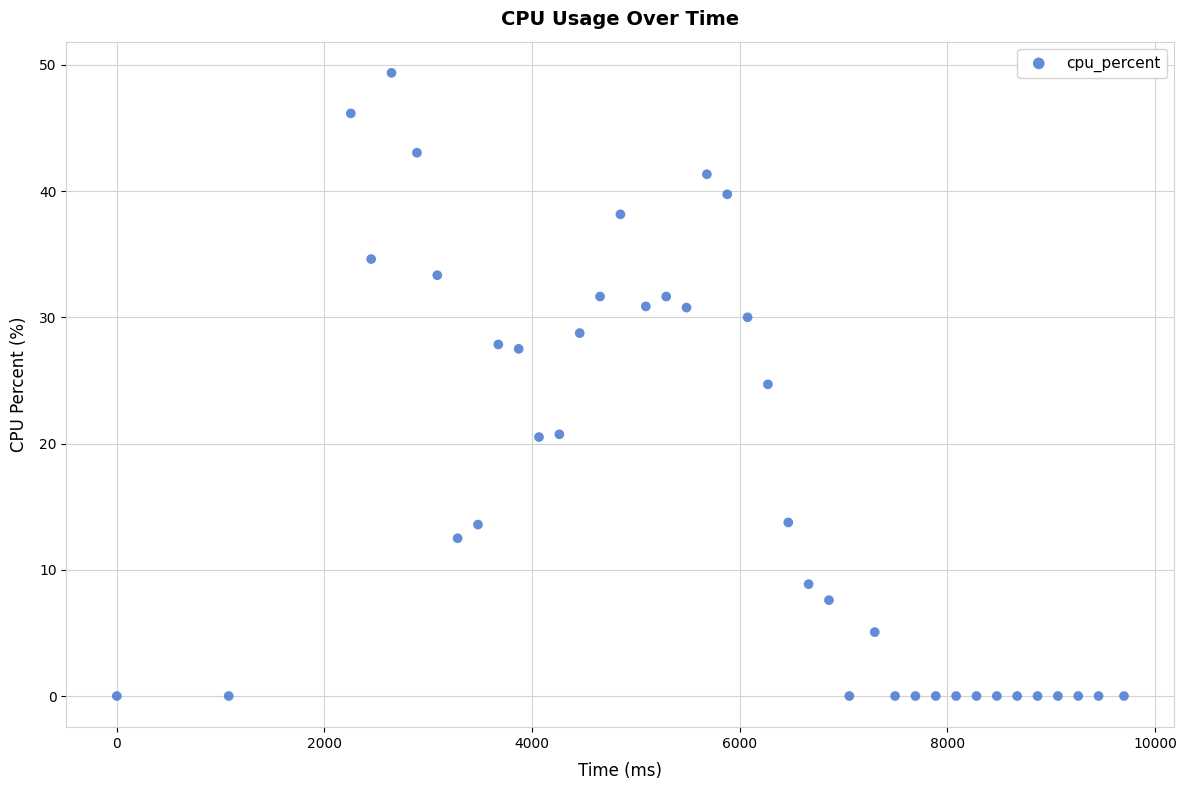

What is the range of Y values (max minus min)?

49.4